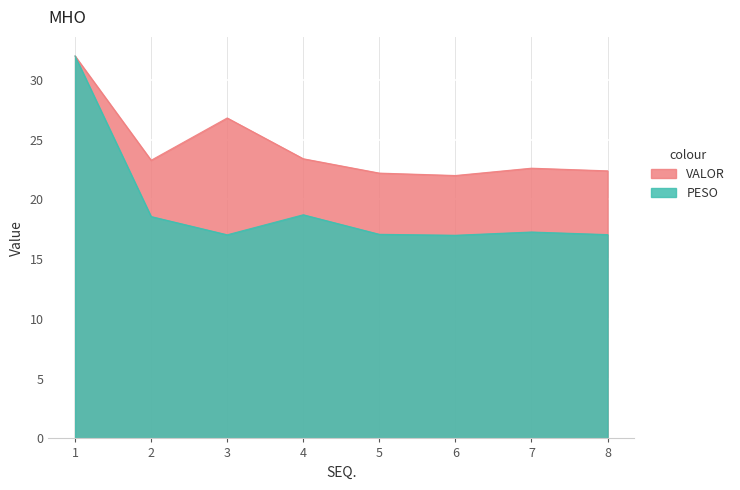

True or false: PESO has more than 0 points higher than both neighbors.

True